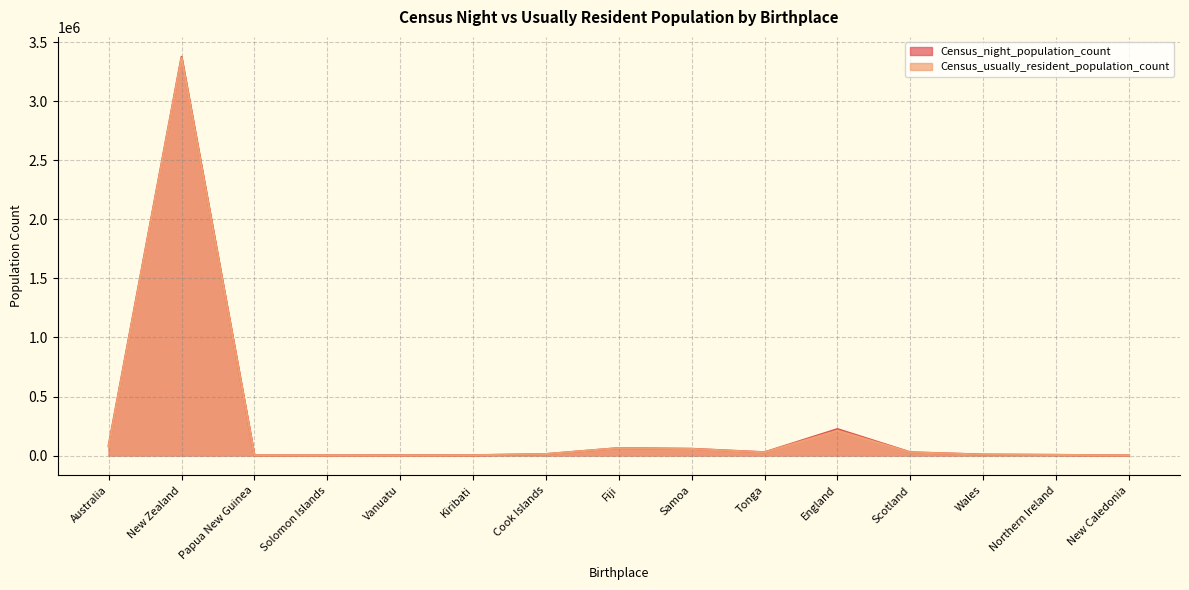

What is the greatest value displayed?

3378357